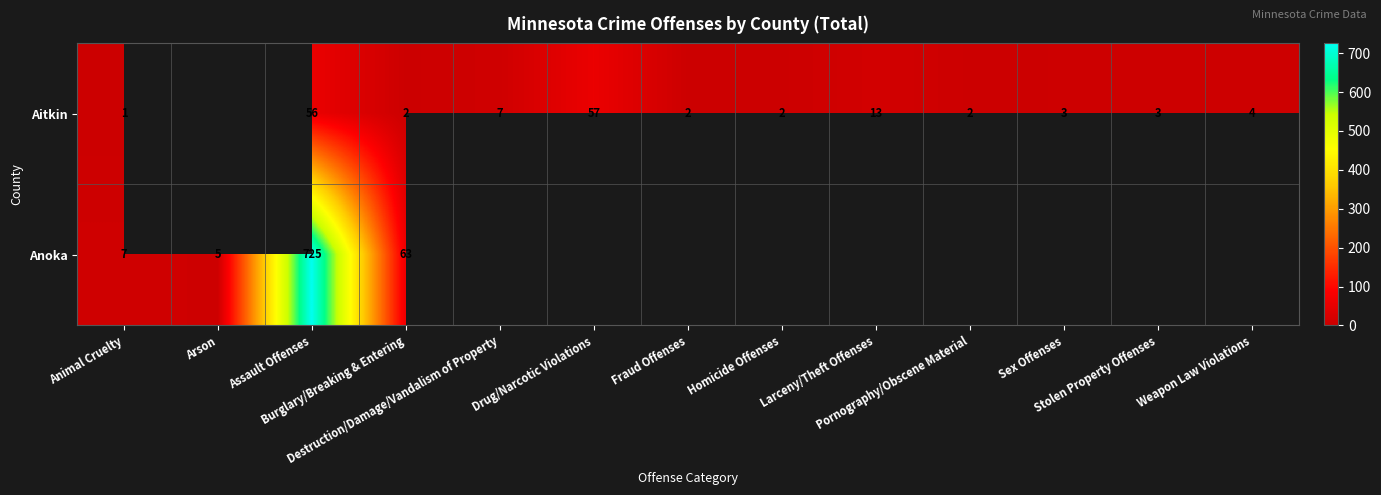

At Homicide Offenses, list the series in order from largest to smallest.

Aitkin, Anoka